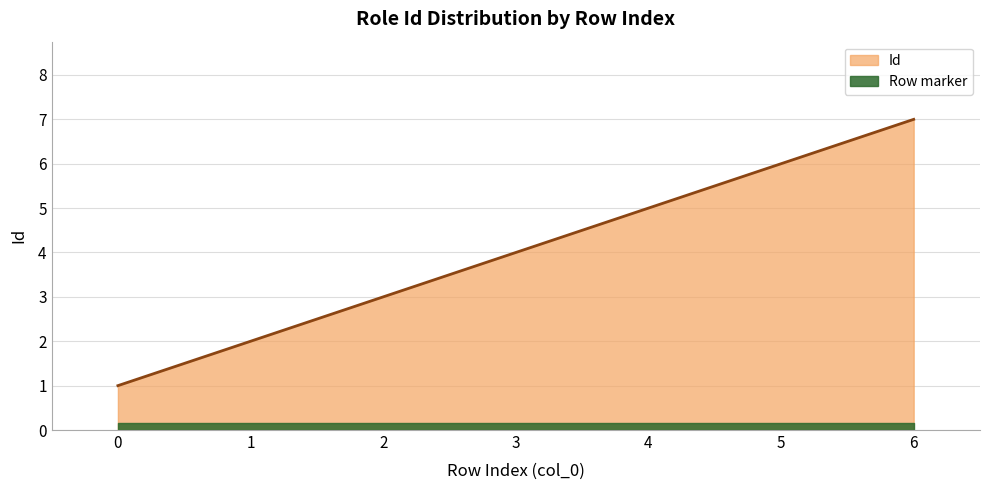

List the labels in order of value, largest first.

6, 5, 4, 3, 2, 1, 0